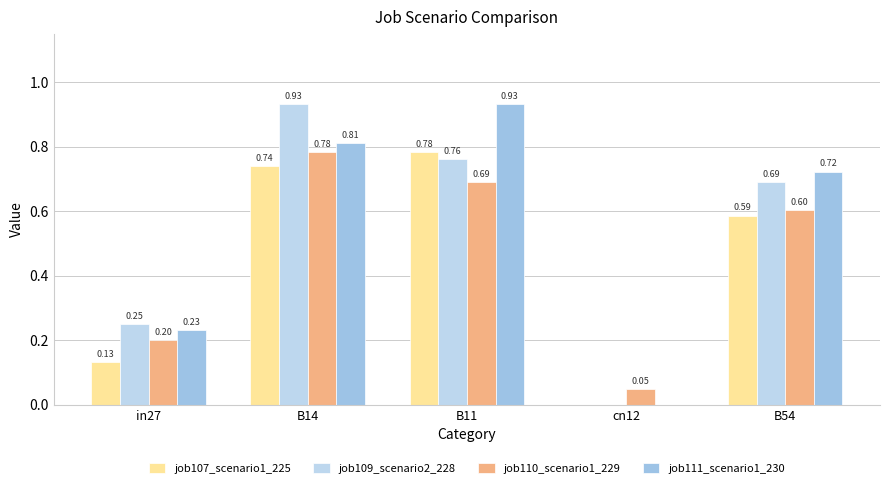

How many series are shown in this chart?

4